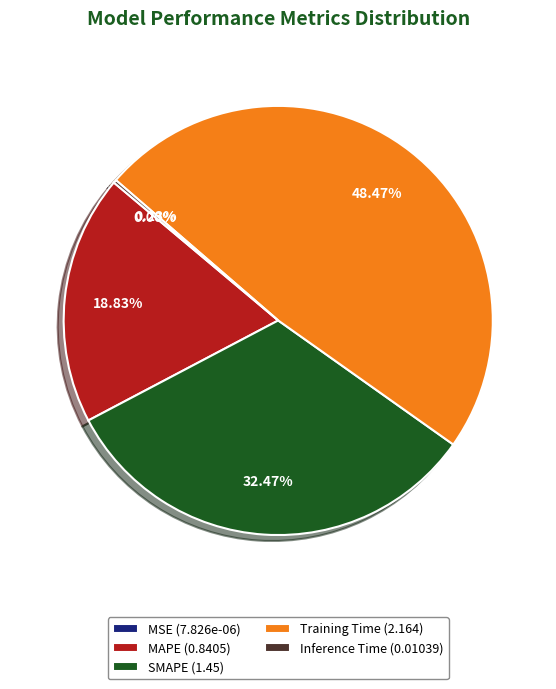

Approximately how many times larger is the value at Training Time (2.164) compared to SMAPE (1.45)?

1.5